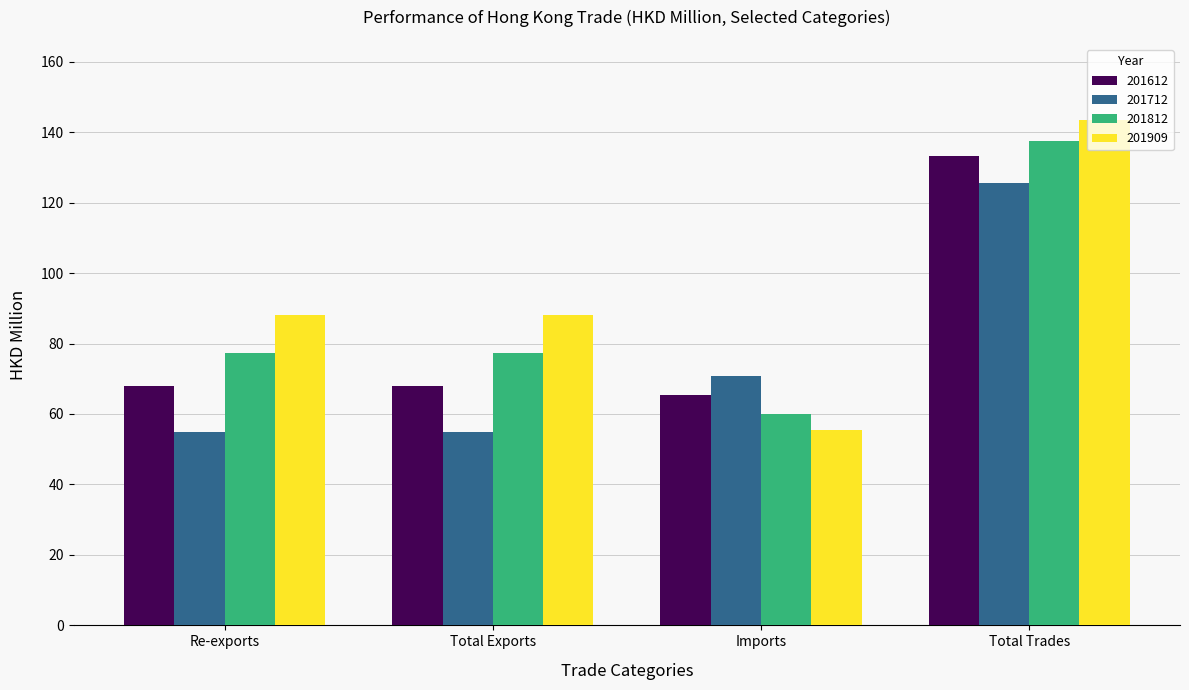

How many bars are there in each group?

4